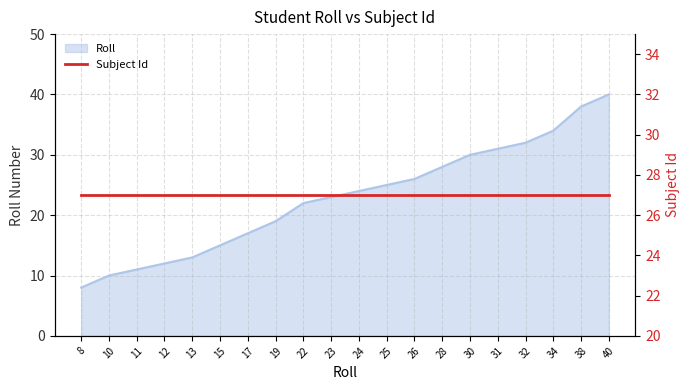

List the labels in order of value, smallest first.

8, 10, 11, 12, 13, 15, 17, 19, 22, 23, 24, 25, 26, 28, 30, 31, 32, 34, 38, 40